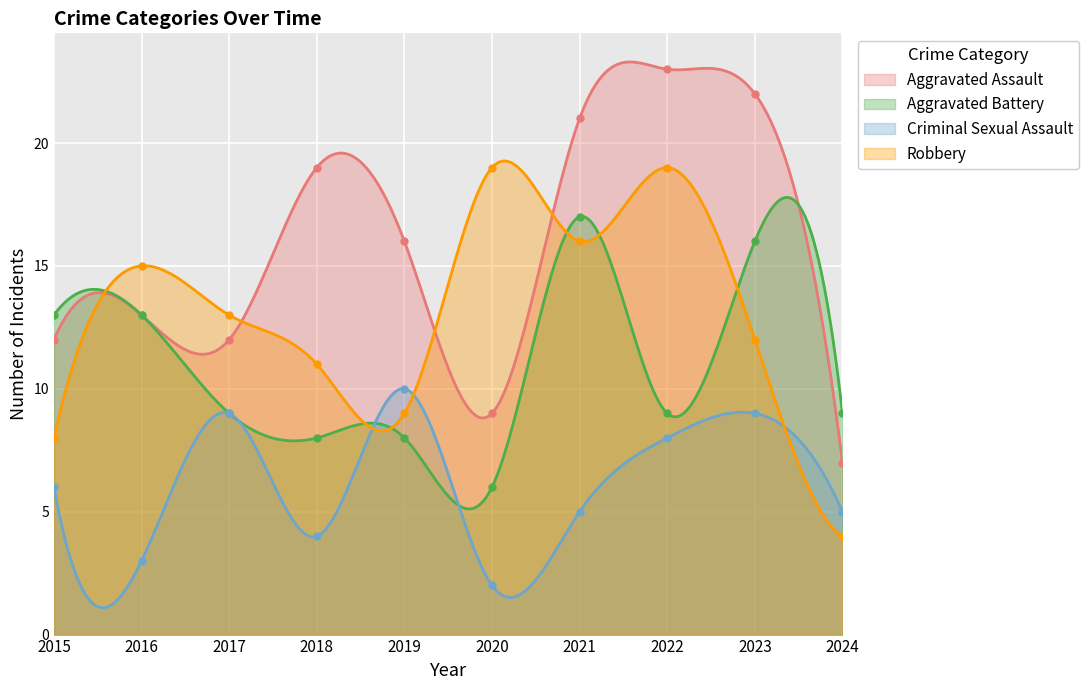

Reading left to right, what are all the values shown in this chart?

Aggravated Assault: 2015=12	2016=13	2017=12	2018=19	2019=16	2020=9	2021=21	2022=23	2023=22	2024=7
Aggravated Battery: 2015=13	2016=13	2017=9	2018=8	2019=8	2020=6	2021=17	2022=9	2023=16	2024=9
Criminal Sexual Assault: 2015=6	2016=3	2017=9	2018=4	2019=10	2020=2	2021=5	2022=8	2023=9	2024=5
Robbery: 2015=8	2016=15	2017=13	2018=11	2019=9	2020=19	2021=16	2022=19	2023=12	2024=4